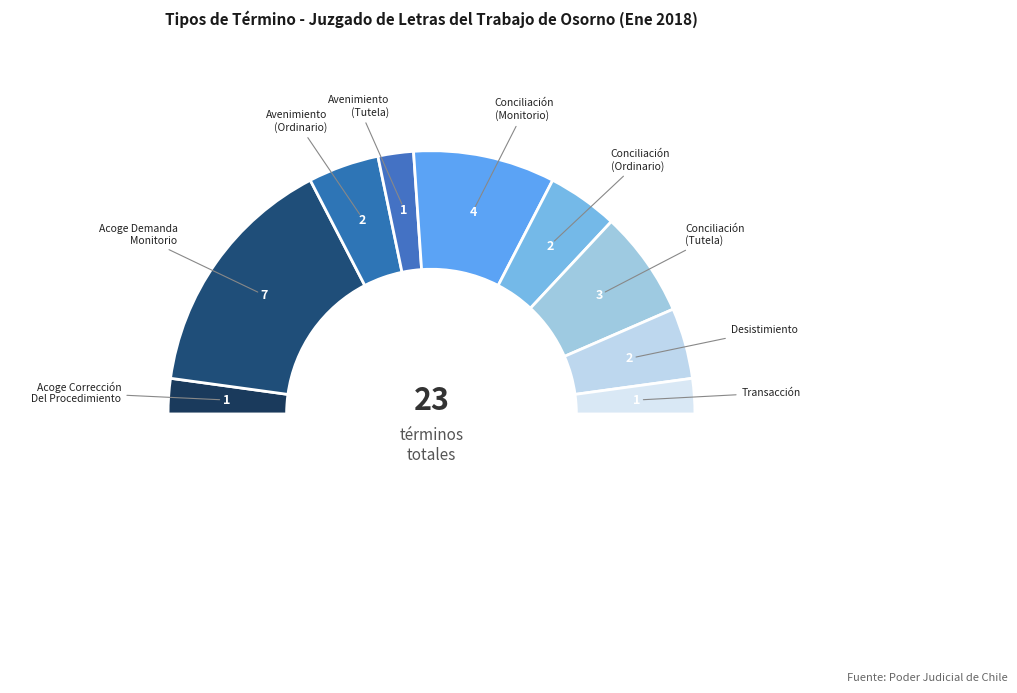

How many segments does this pie chart have?

10